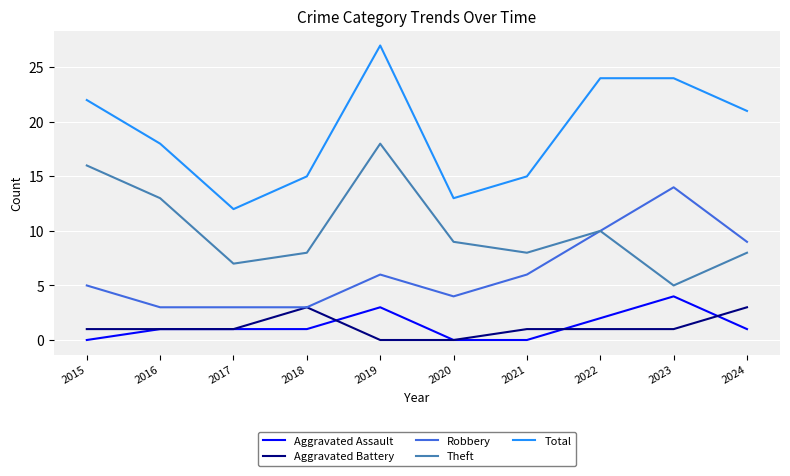

What is the difference between the highest and lowest values at 2016?

17